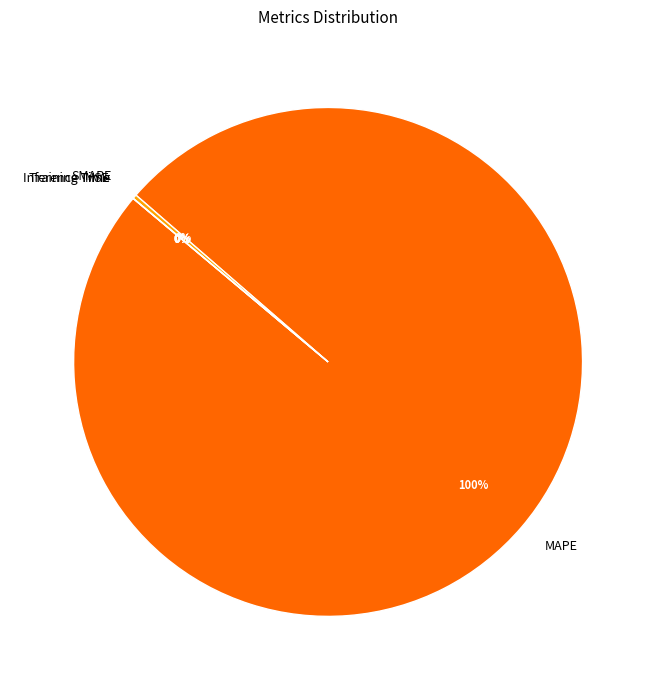

Which category has the smallest portion of the pie?

Inference Time